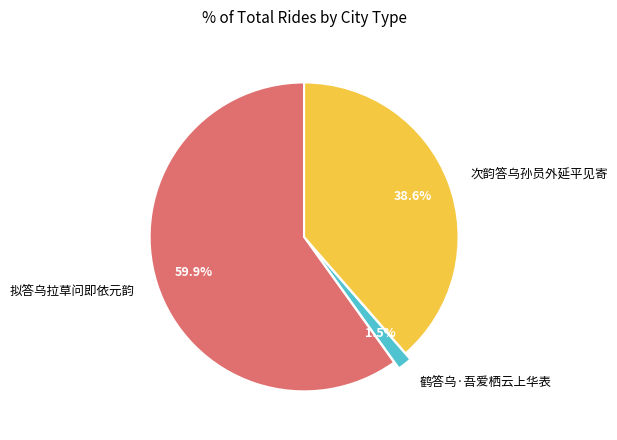

Rank the categories by value from lowest to highest.

鹤答乌·吾爱栖云上华表, 次韵答乌孙员外延平见寄, 拟答乌拉草问即依元韵